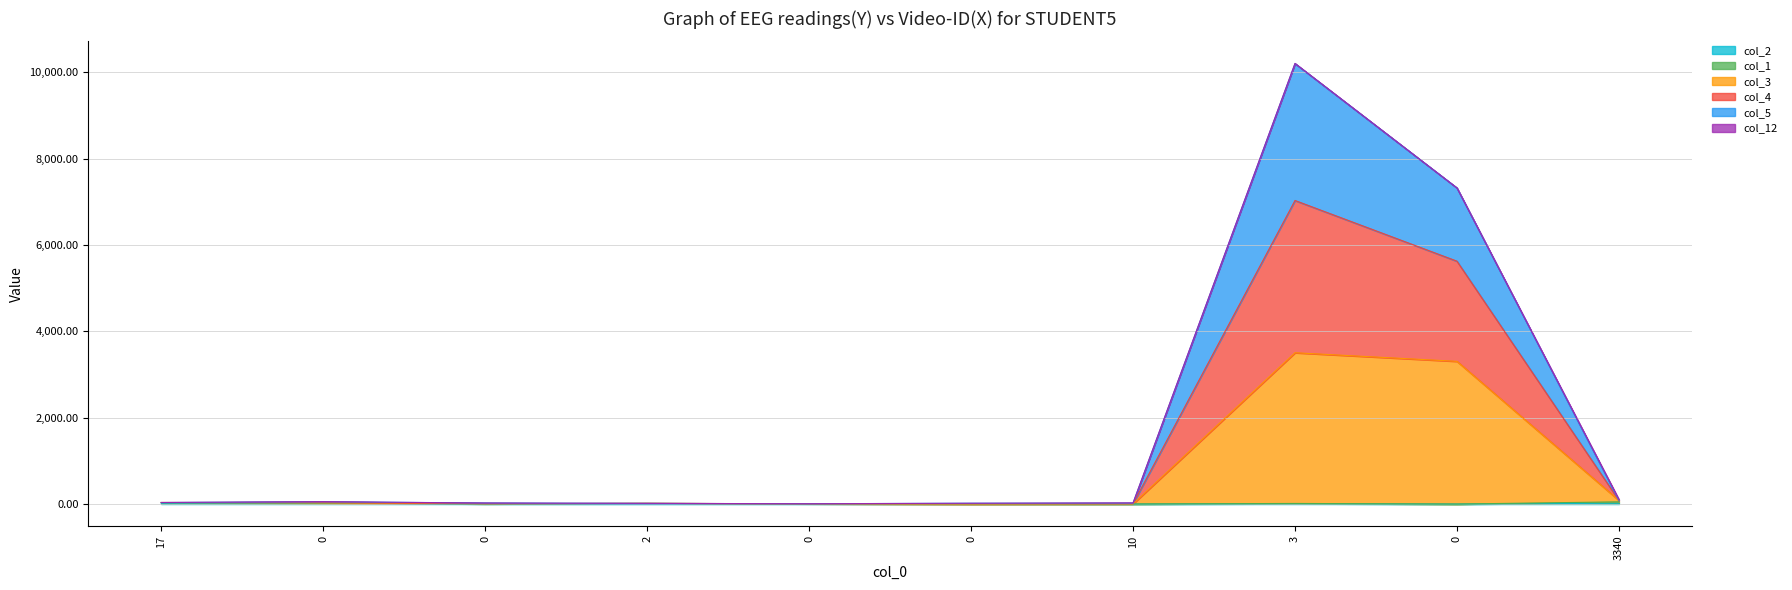

What is the label of the 10th point from the right?

17